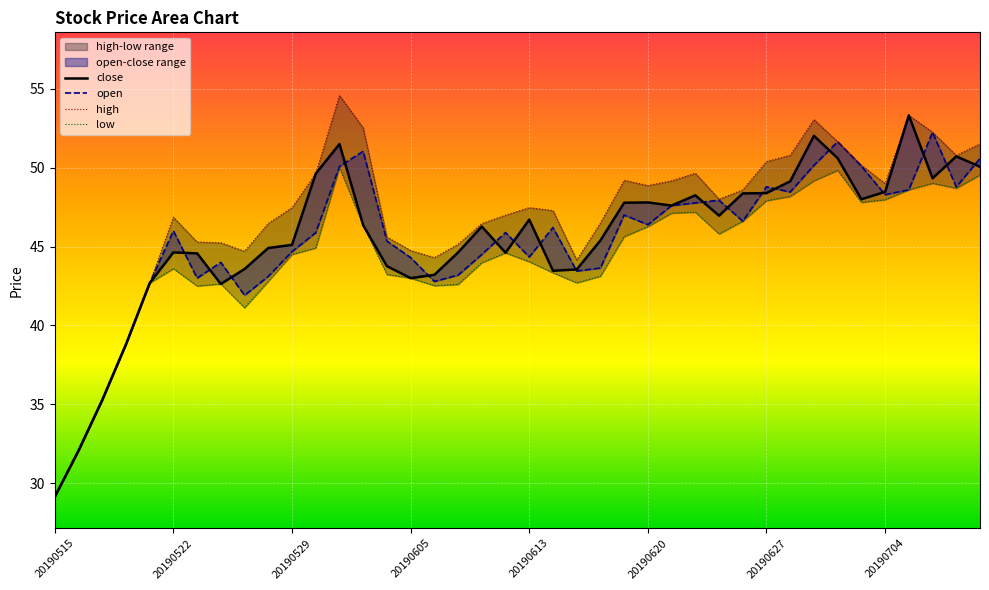

Which series changed the most between 17 and 35?

low